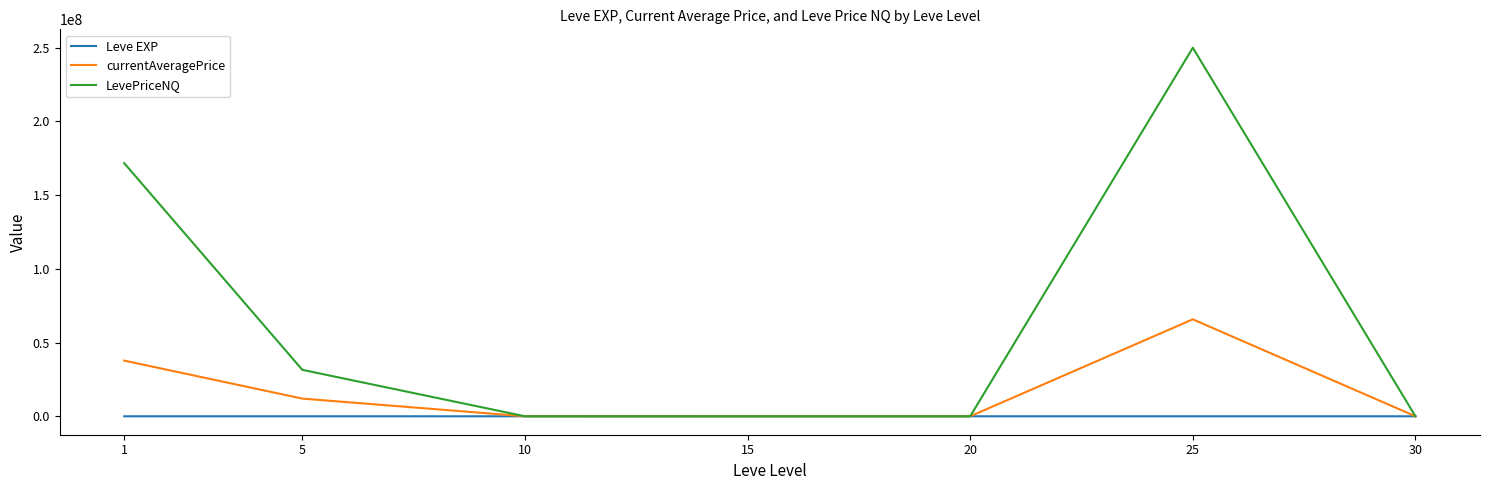

Which series has the largest range (max minus min)?

LevePriceNQ